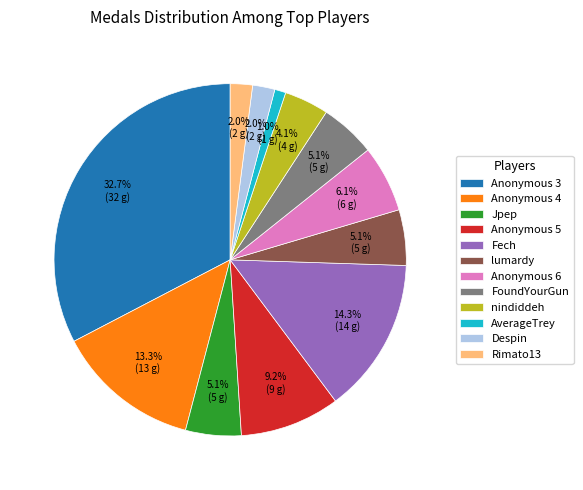

What percentage is the Anonymous 3 slice, to the nearest percent?

33%